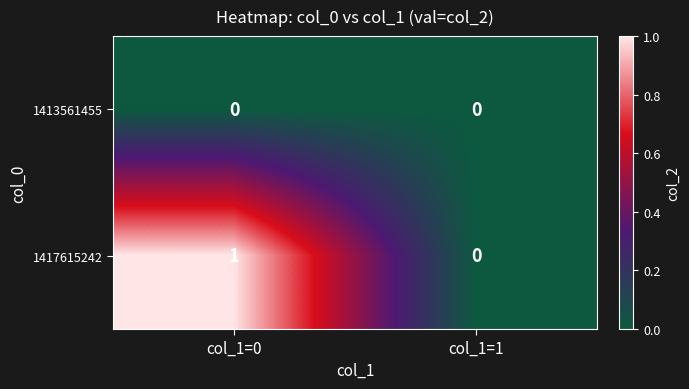

List the series in order of their overall mean, lowest first.

1413561455, 1417615242